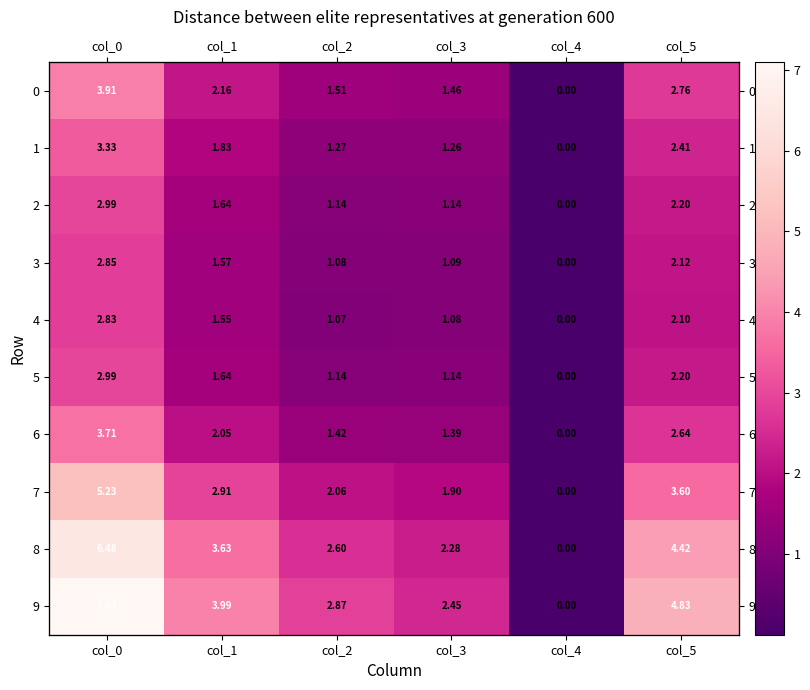

Which series changed the most between col_0 and col_2?

9